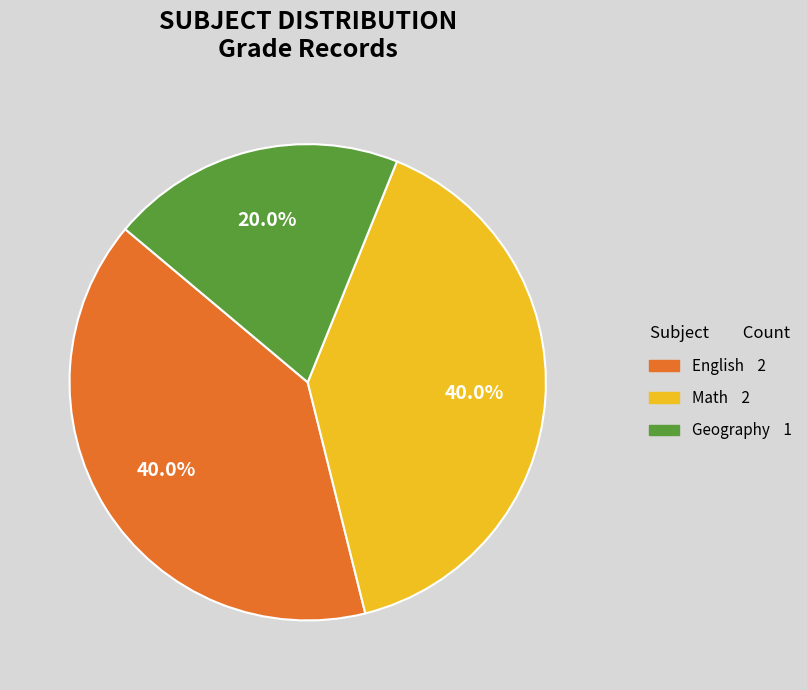

Does any single category account for the majority?

No